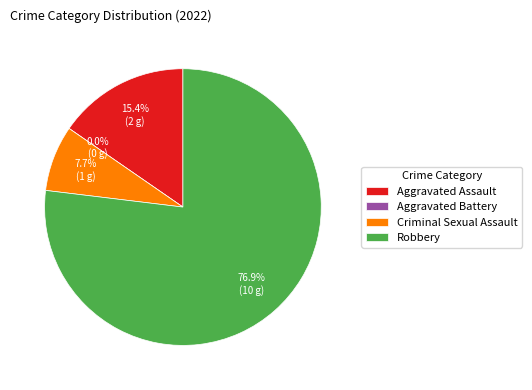

What is the largest slice in the pie chart?

Robbery